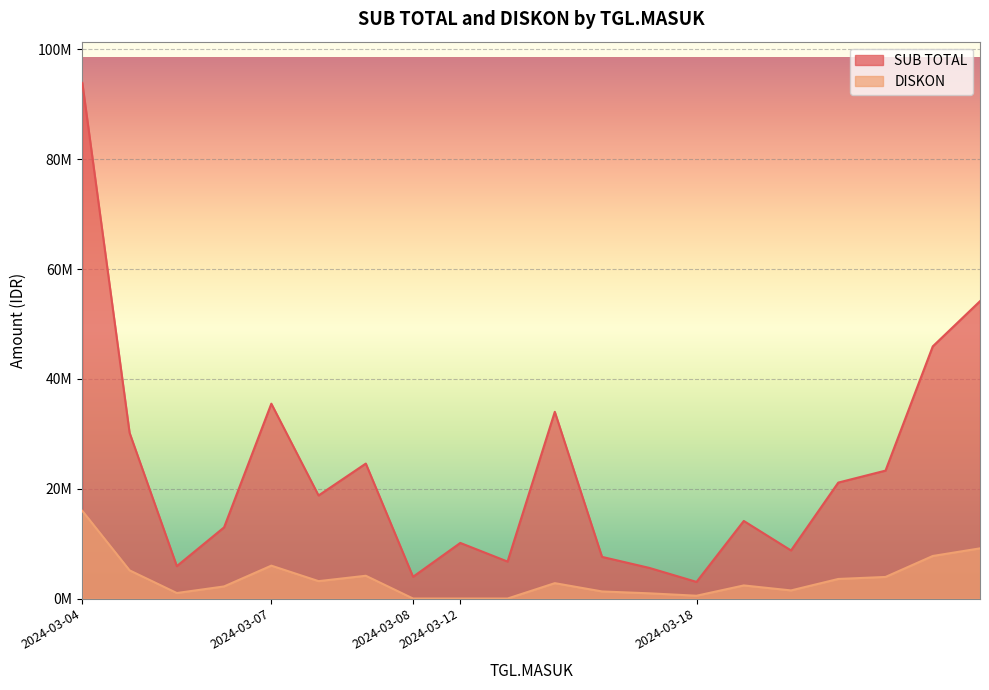

Is it true that DISKON equals 0.0 at 2024-03-12?

True